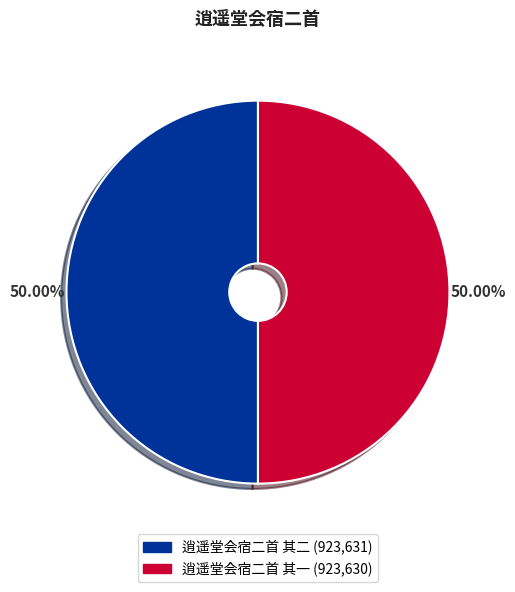

Approximately how many times larger is the value at 逍遥堂会宿二首 其二 compared to 逍遥堂会宿二首 其一?

1.0